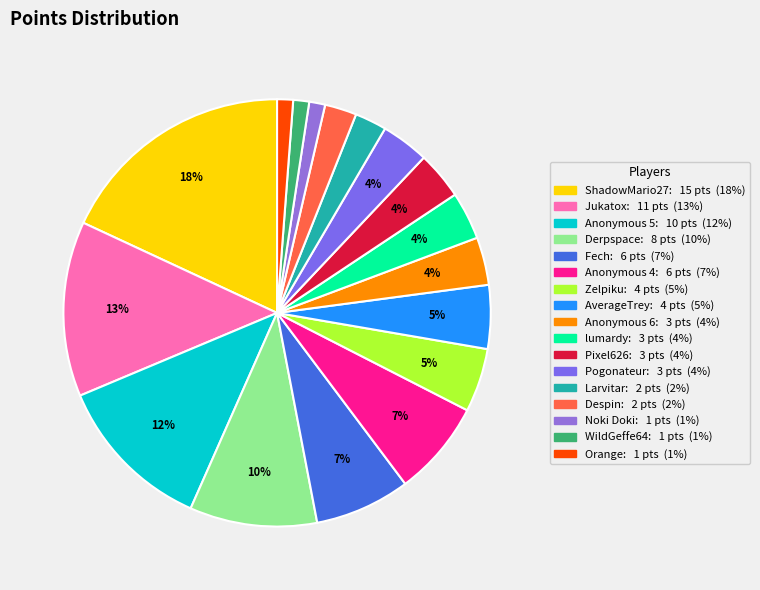

Does Zelpiku represent more than half of the total?

No